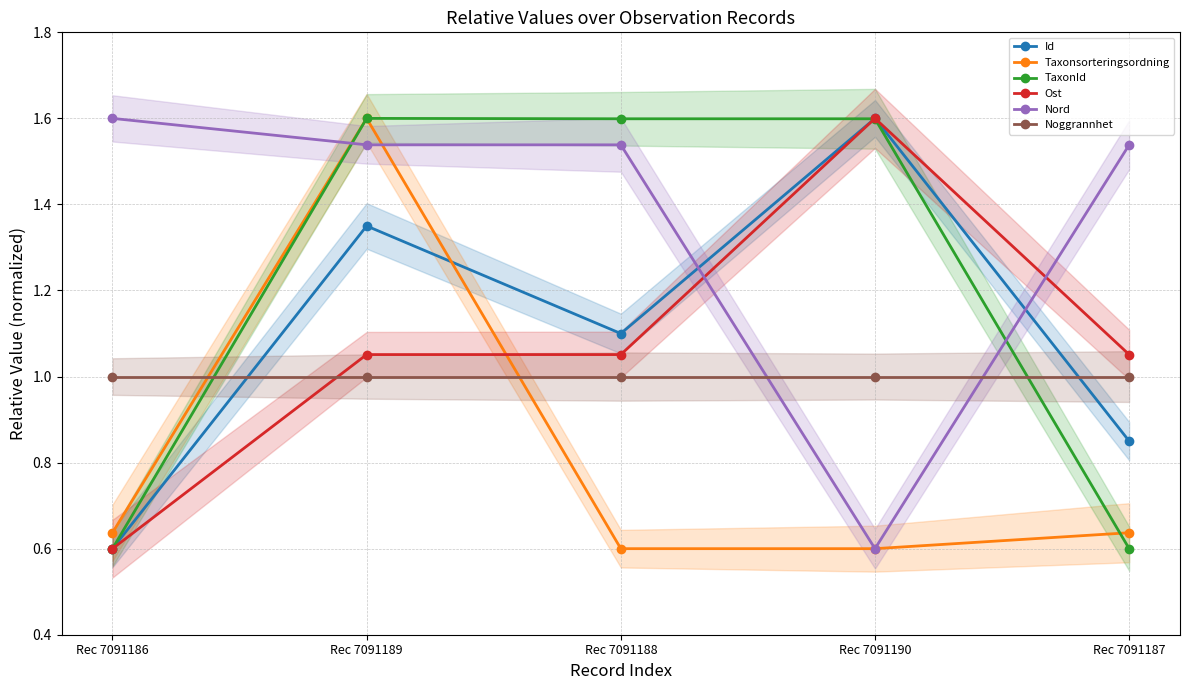

Which series ends up on top after the final intersection of Noggrannhet and Taxonsorteringsordning?

Noggrannhet